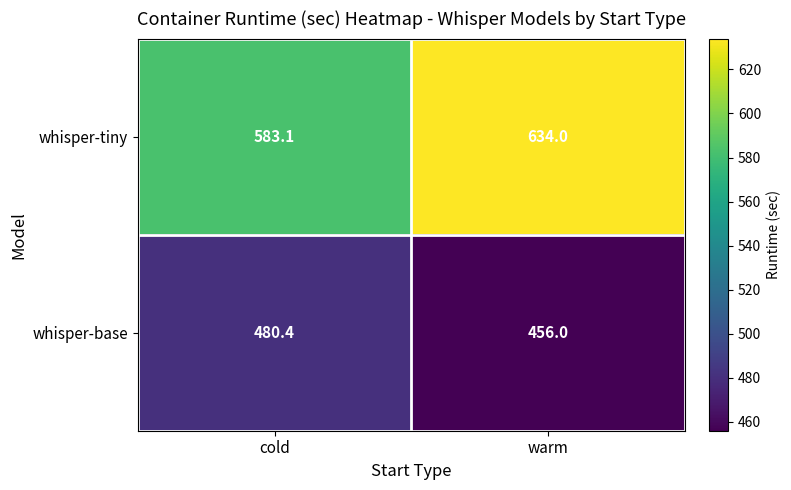

List the series in order of their overall mean, lowest first.

whisper-base, whisper-tiny